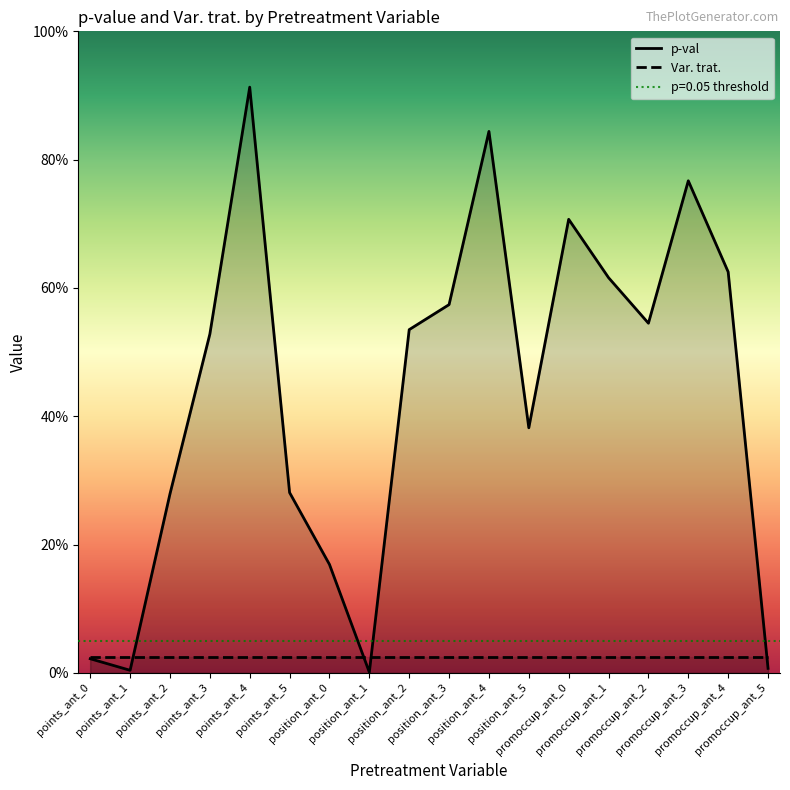

How many interior local valleys (lower than both neighbors) does the data have?

4